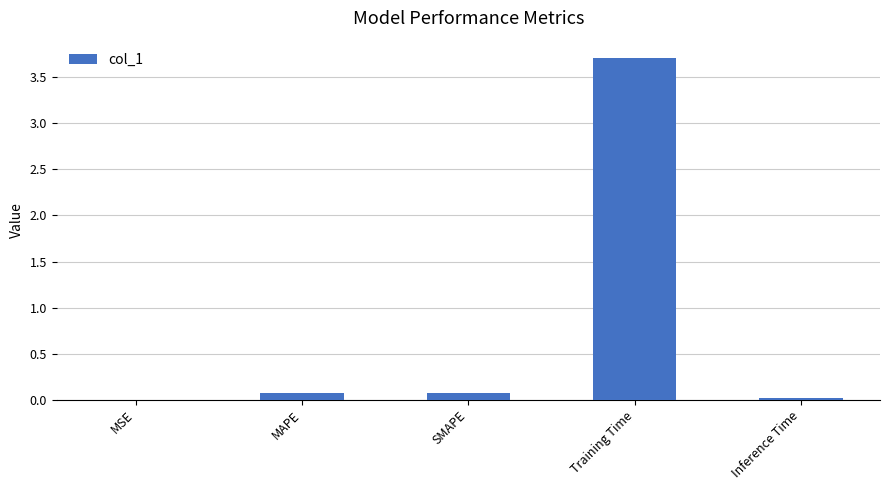

At which category does the chart reach its peak across all series?

Training Time